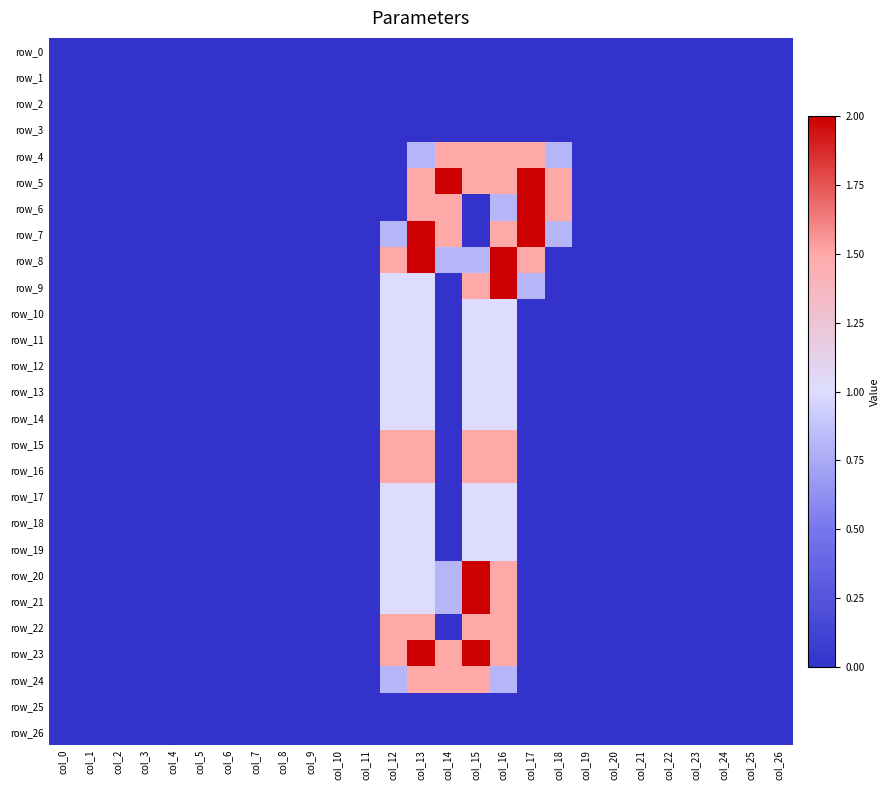

Which series has the widest spread of values?

row_5